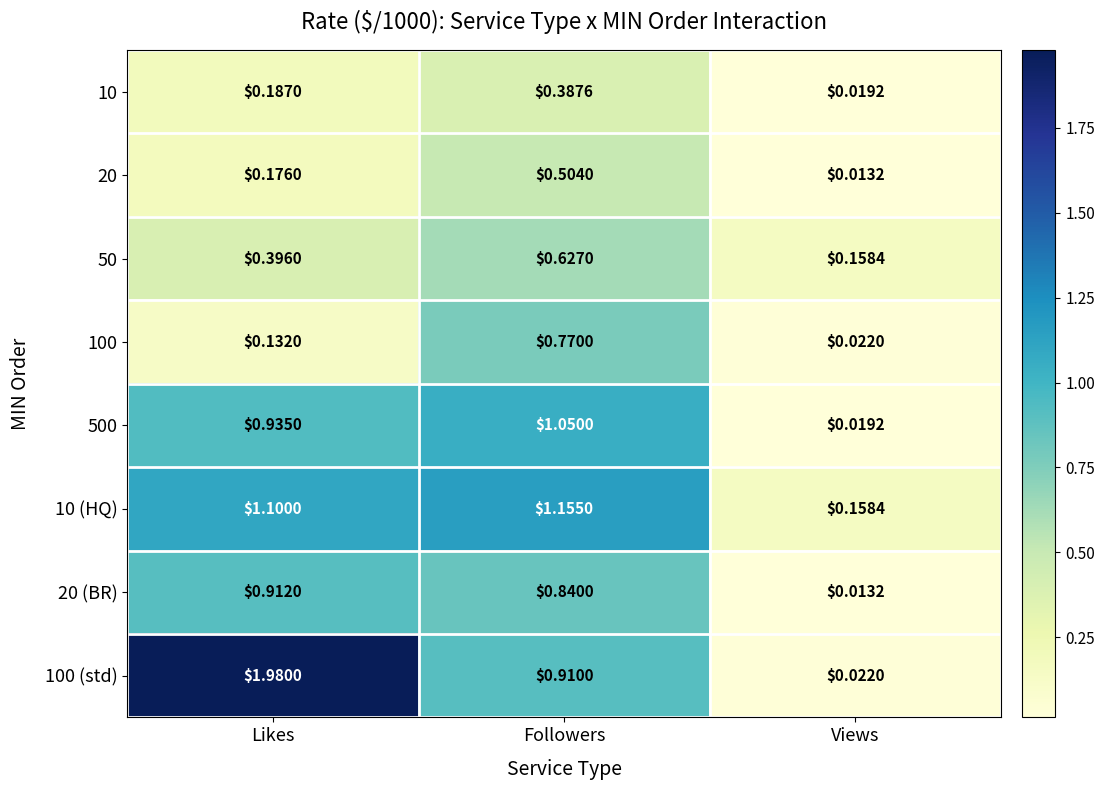

At which label is 100 (std) closest to 1?

Followers